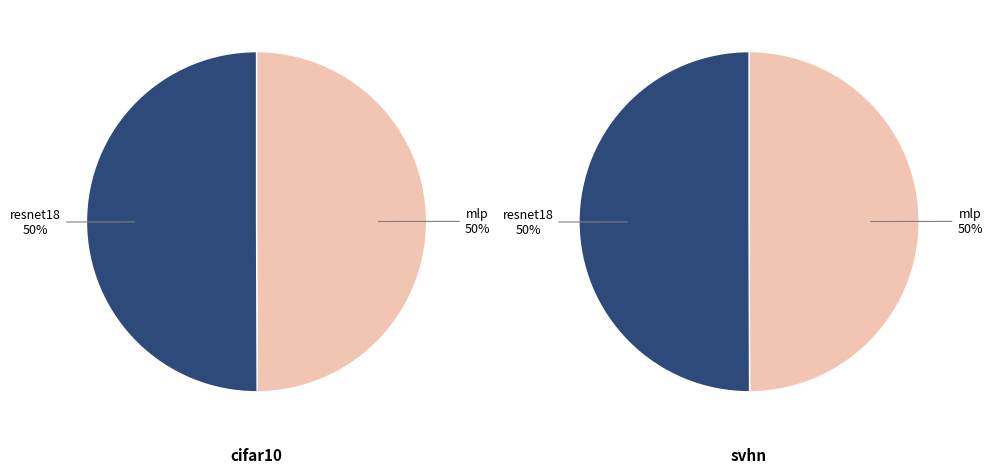

To the nearest percent, what is the average slice percentage?

50%